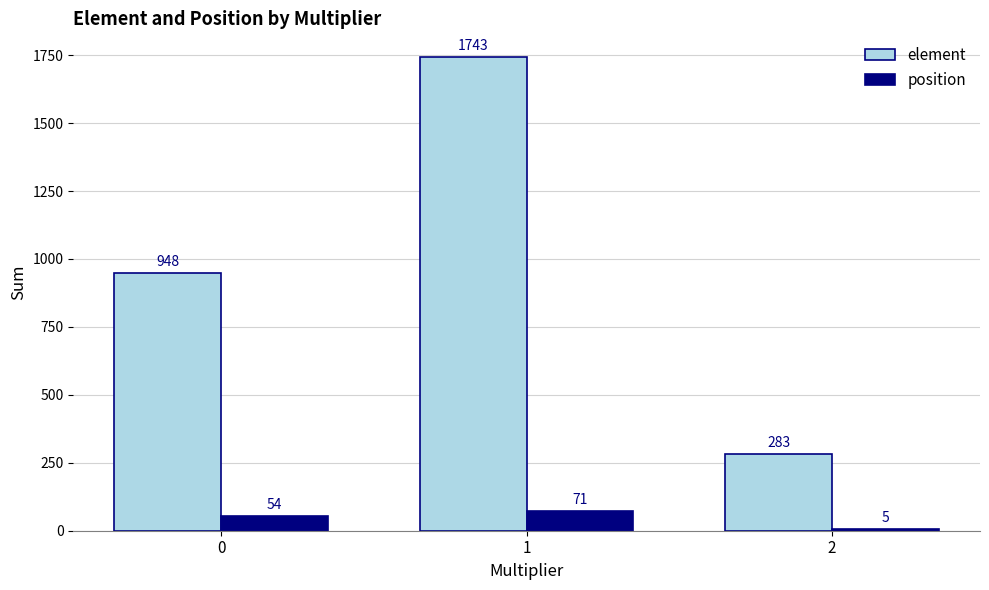

Which series changed the most between 0 and 1?

element